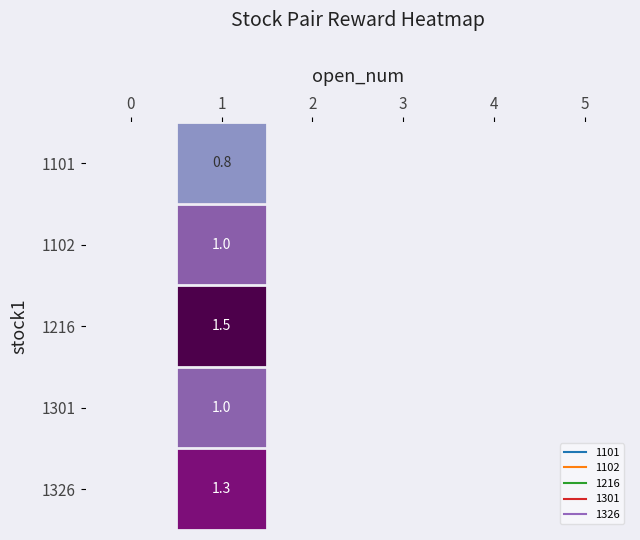

Rank the series by their average value, from lowest to highest.

1101, 1102, 1216, 1301, 1326